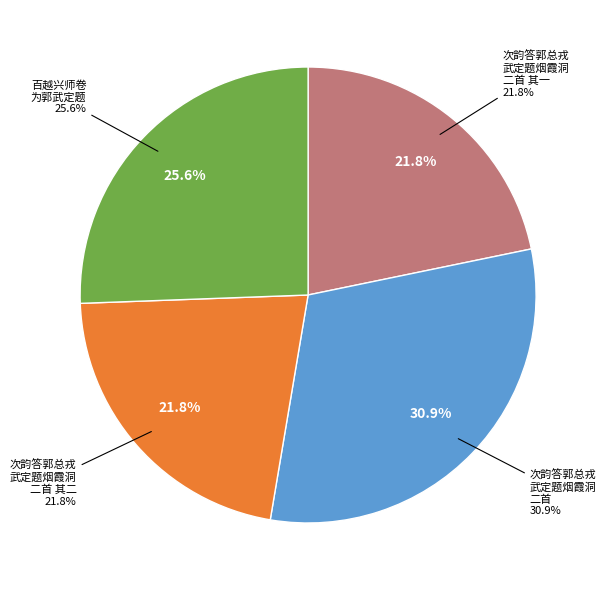

To the nearest percent, what is the combined percentage of 次韵答郭总戎武定题烟霞洞二首 其二 and 次韵答郭总戎武定题烟霞洞二首?

53%